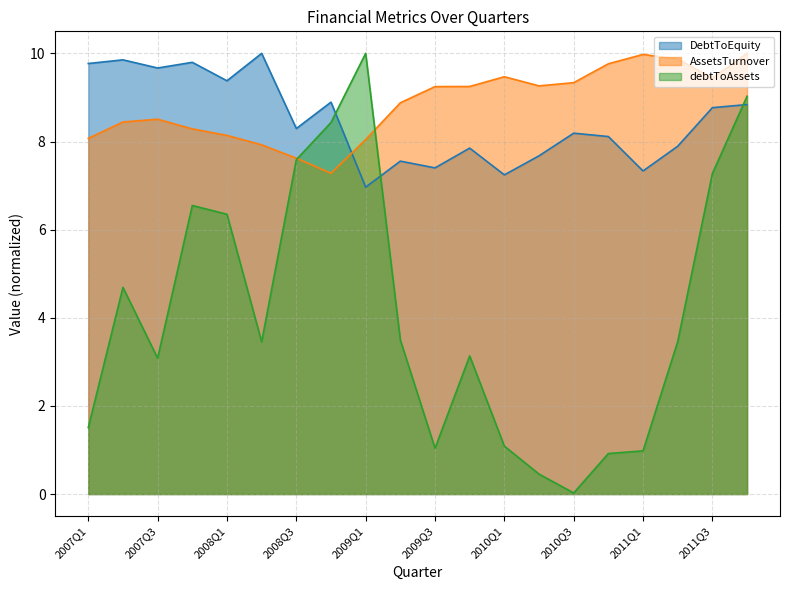

Reading left to right, extract all data points from this chart.

debtToAssets: 1.5	4.7	3.1	6.5	6.3	3.5	7.6	8.4	10.0	3.5	1.0	3.1	1.1	0.5	0.0	0.9	1.0	3.5	7.3	9.0
DebtToEquity: 9.8	9.9	9.7	9.8	9.4	10.0	8.3	8.9	7.0	7.6	7.4	7.9	7.2	7.7	8.2	8.1	7.3	7.9	8.8	8.8
AssetsTurnover: 8.1	8.4	8.5	8.3	8.1	7.9	7.6	7.3	8.0	8.9	9.2	9.2	9.5	9.3	9.3	9.8	10.0	9.9	9.4	10.0